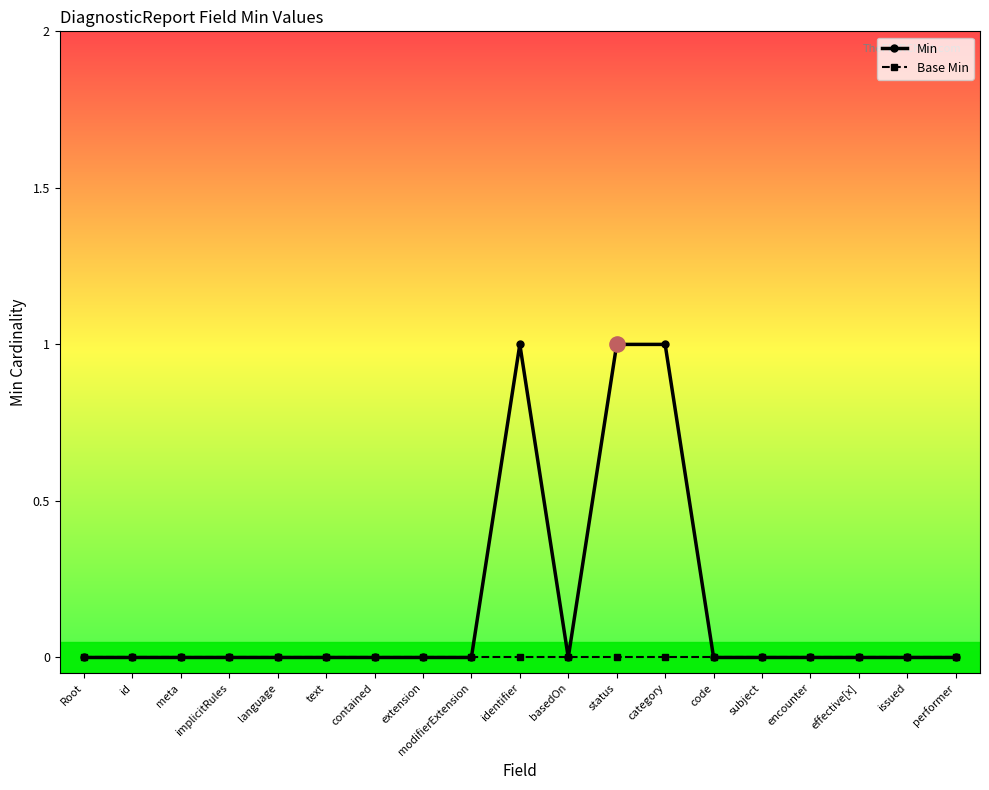

Which series has the largest total across all categories?

Min